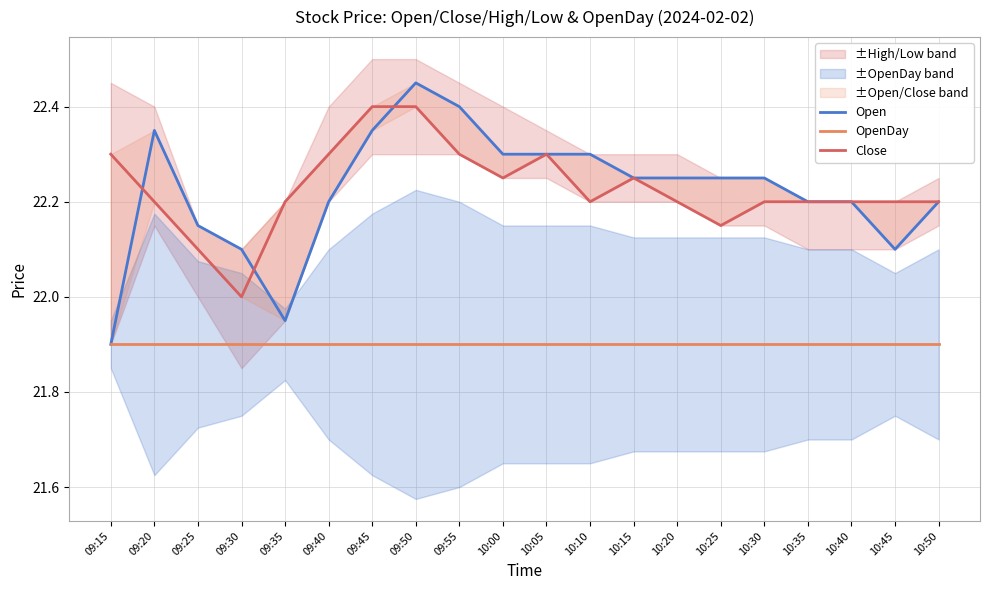

What position from the left is 09:30?

4